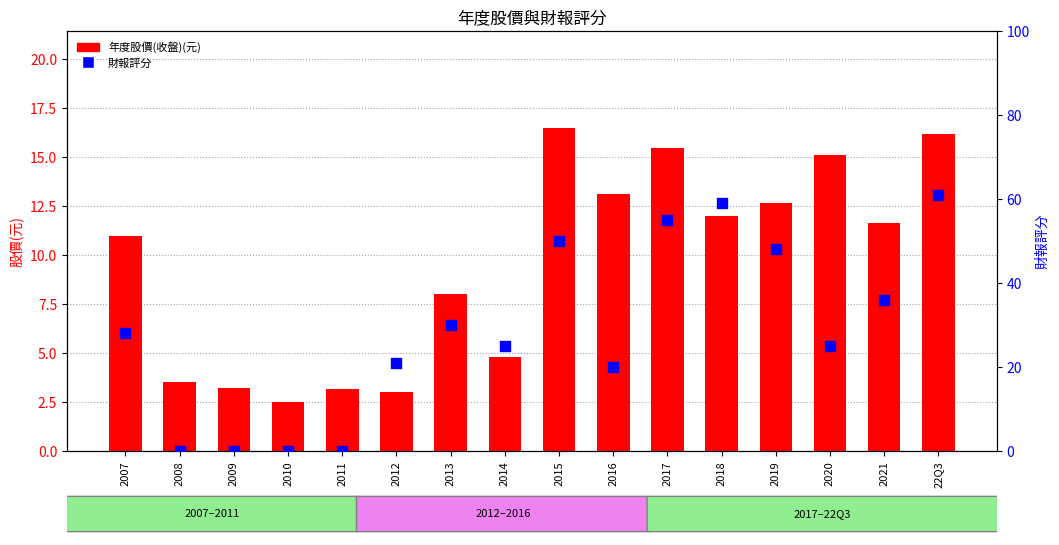

At which category is the sum across all series the highest?

22Q3